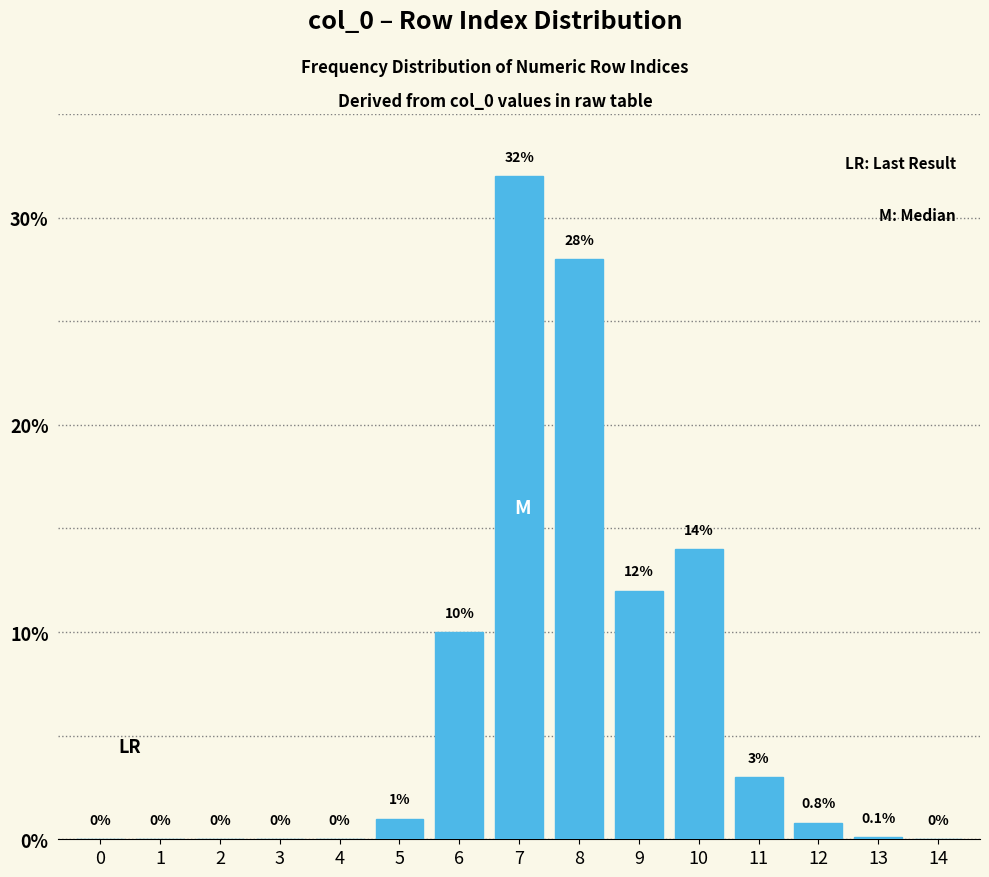

Reading left to right, transcribe all the data shown in this chart.

0=0.0	1=0.0	2=0.0	3=0.0	4=0.0	5=1.0	6=10.0	7=32.0	8=28.0	9=12.0	10=14.0	11=3.0	12=0.8	13=0.1	14=0.0